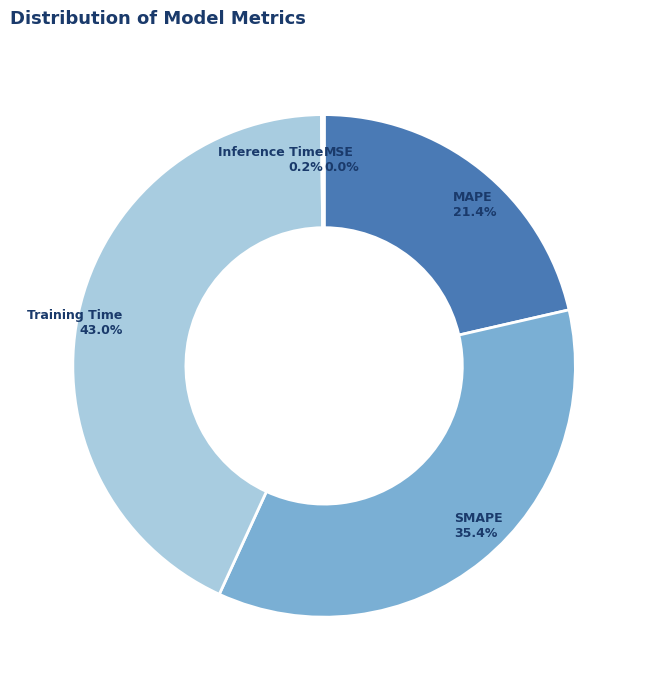

Does Training Time account for over 50% of the chart?

No